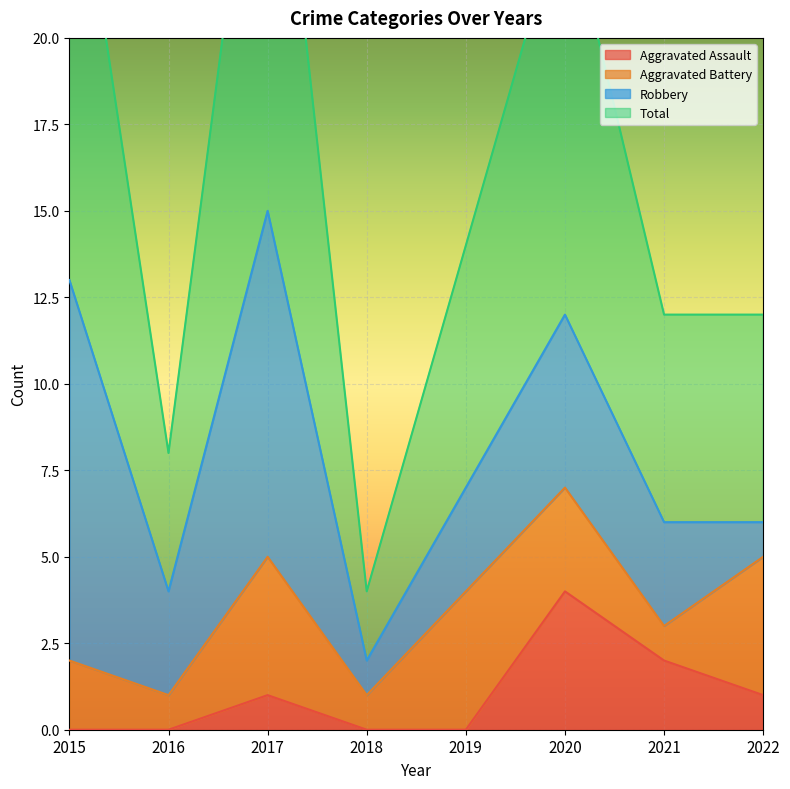

True or false: Aggravated Assault has a value of -1 at 2019.

False